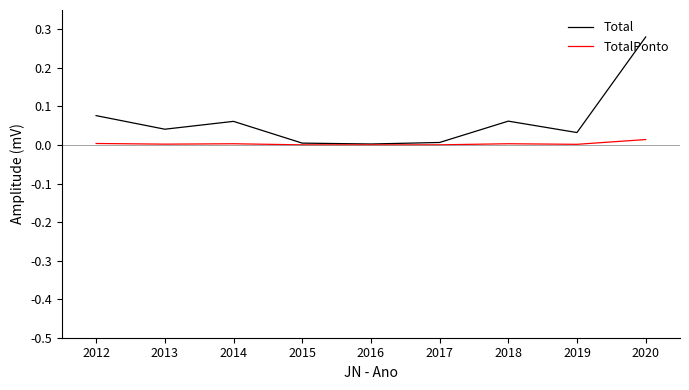

Is it true that Total equals 0.1 at 2020?

False